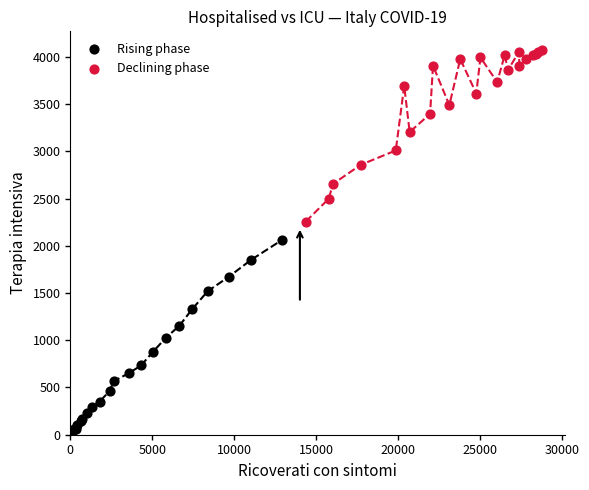

Which series reaches the maximum Y coordinate?

Declining phase